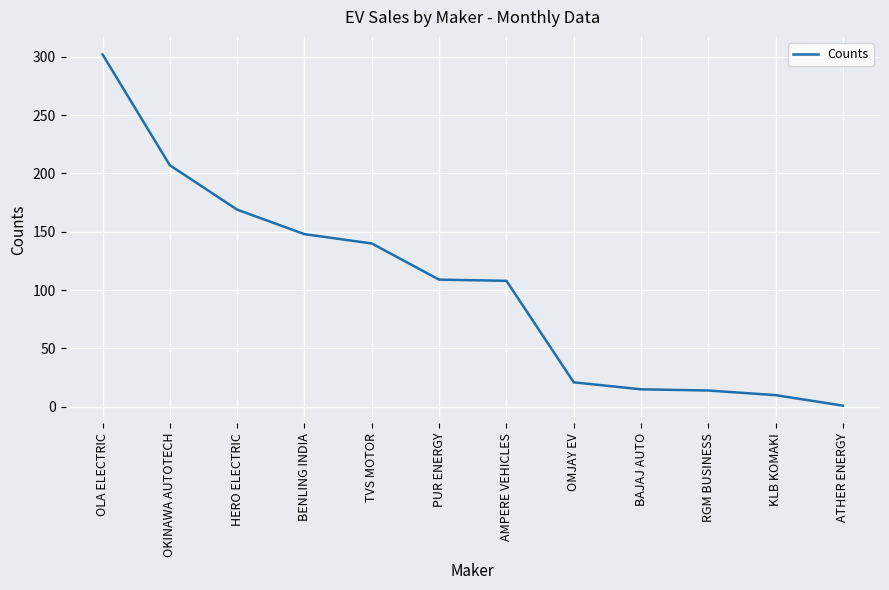

Where is the data nearest to the value 151?

BENLING INDIA